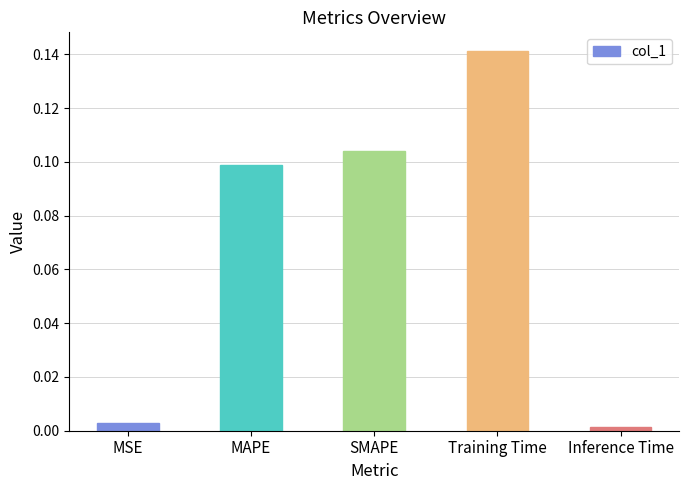

The value at MAPE is 0.2. True or false?

False